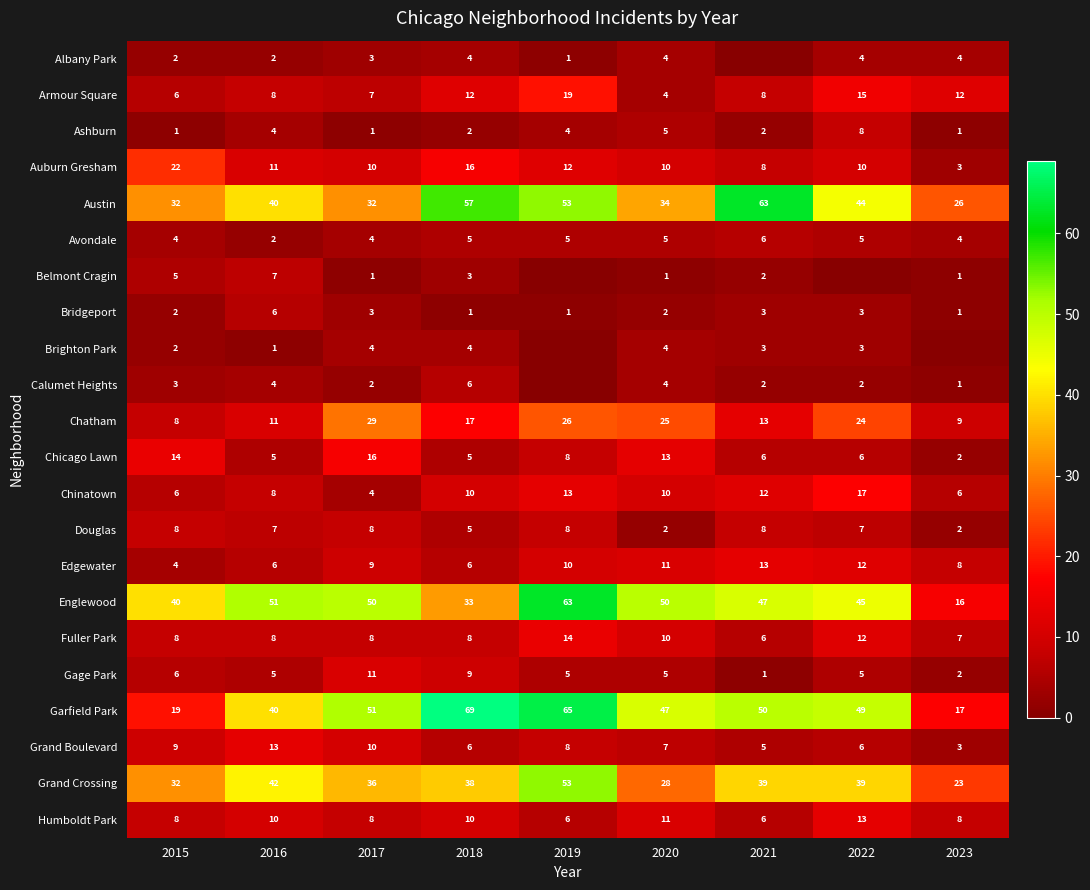

What is the total value across all series at 2016?

291